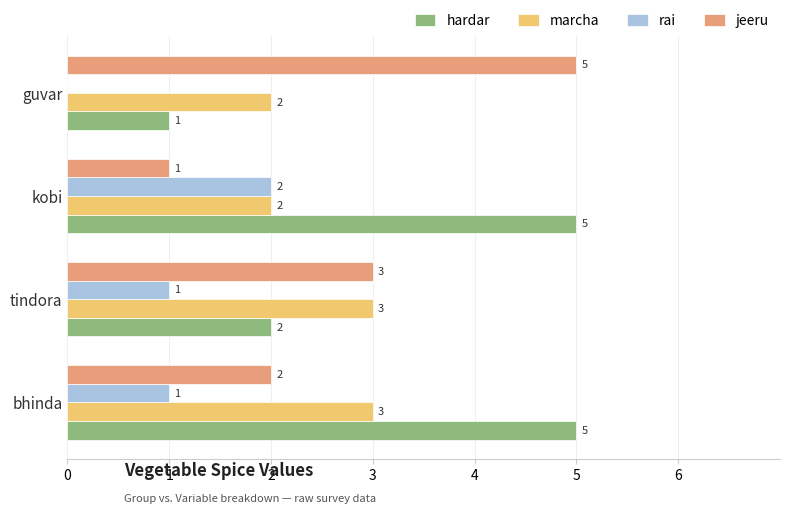

What is the approximate value of hardar at kobi?

5